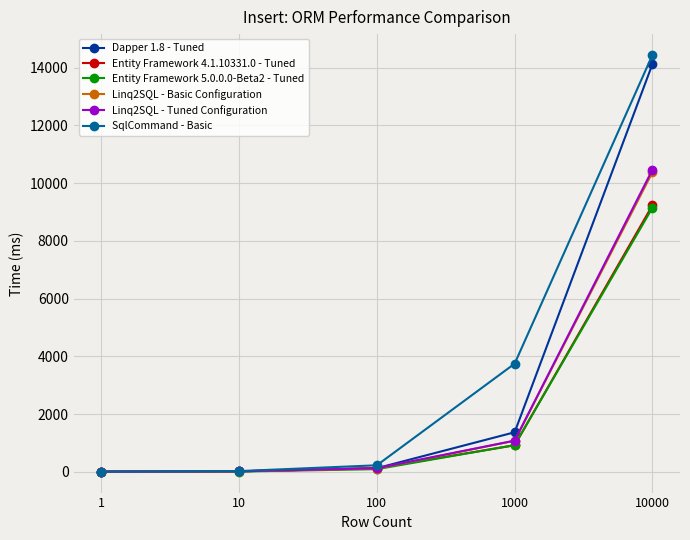

Which series has the largest range (max minus min)?

SqlCommand - Basic